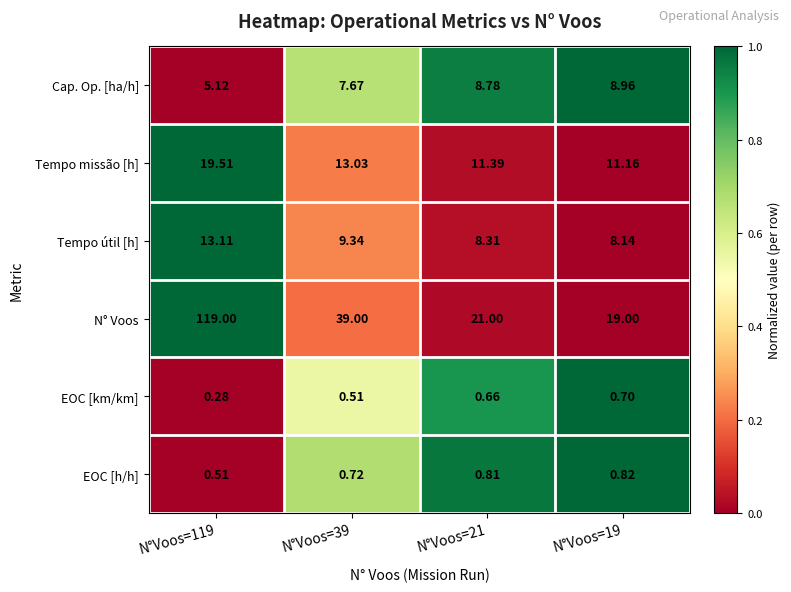

Is the value of Tempo missão [h] at N°Voos=119 greater than the value of Cap. Op. [ha/h] at N°Voos=39?

Yes